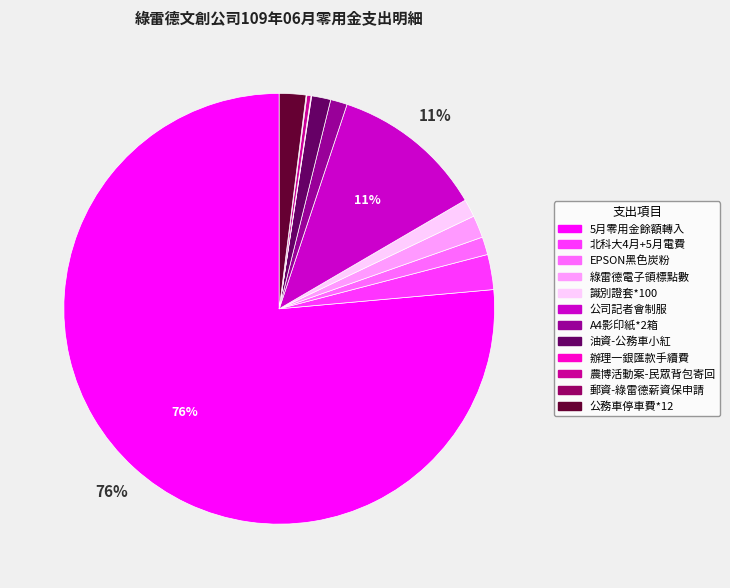

Is it true that EPSON黑色炭粉 is 11% of the pie?

False